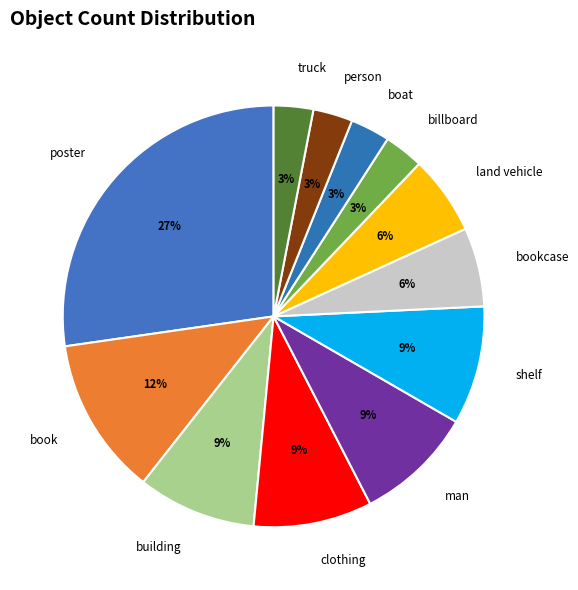

True or false: book accounts for 12% of the total.

True